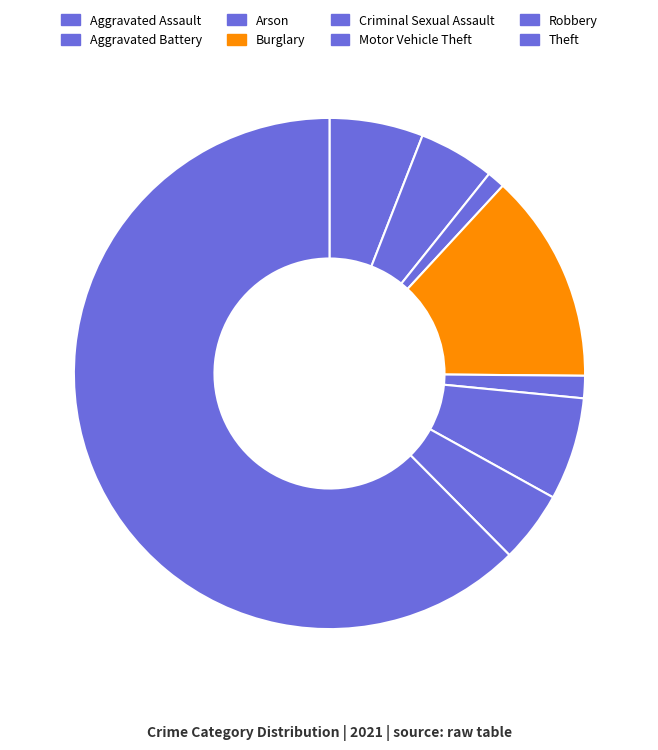

What portion of the pie excludes Aggravated Assault?

94.1%